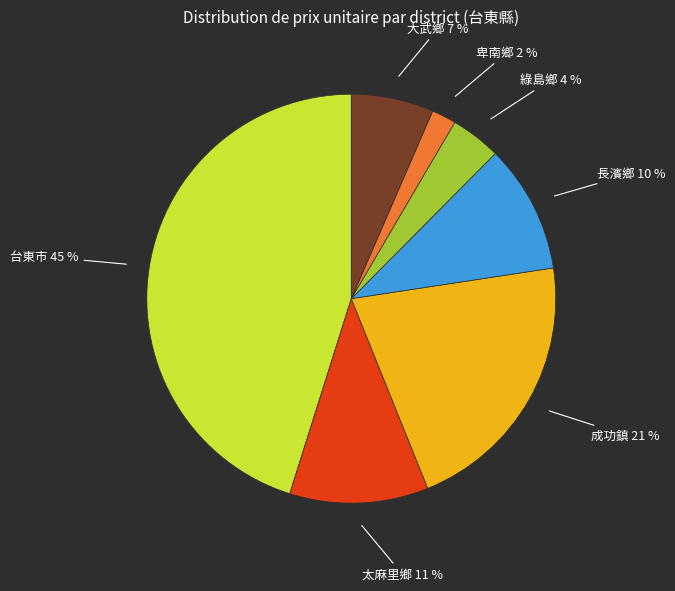

To the nearest percent, what is the average slice percentage?

14%